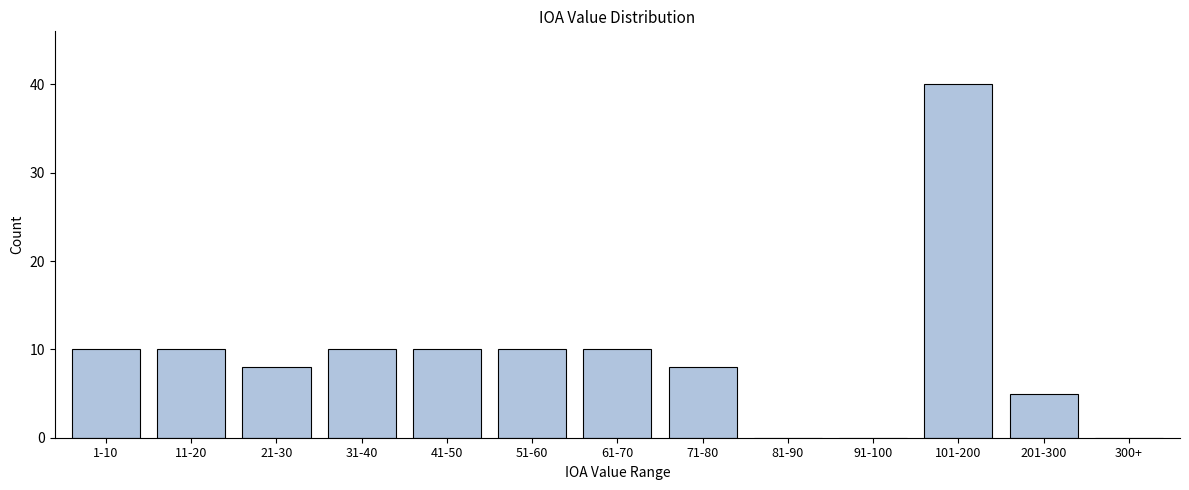

Reading left to right, transcribe all the data shown in this chart.

1-10=10	11-20=10	21-30=8	31-40=10	41-50=10	51-60=10	61-70=10	71-80=8	81-90=0	91-100=0	101-200=40	201-300=5	300+=0